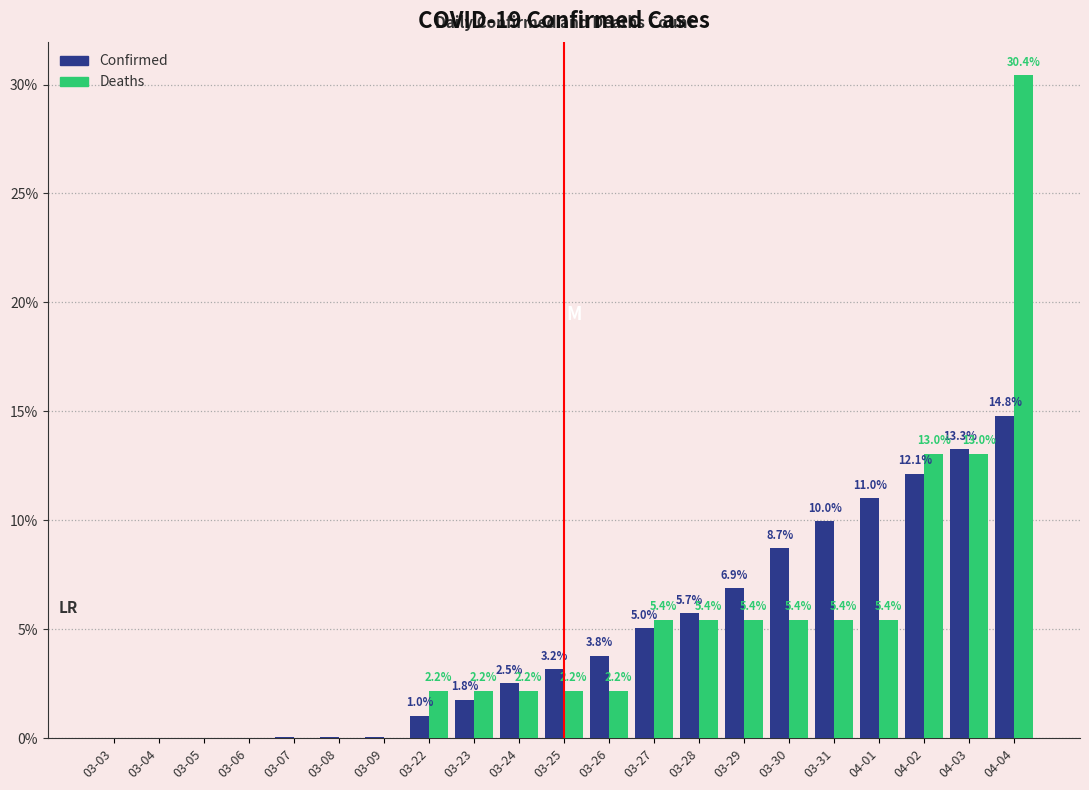

What is the sum of the Confirmed values at 03-28 and 03-23?

7.5